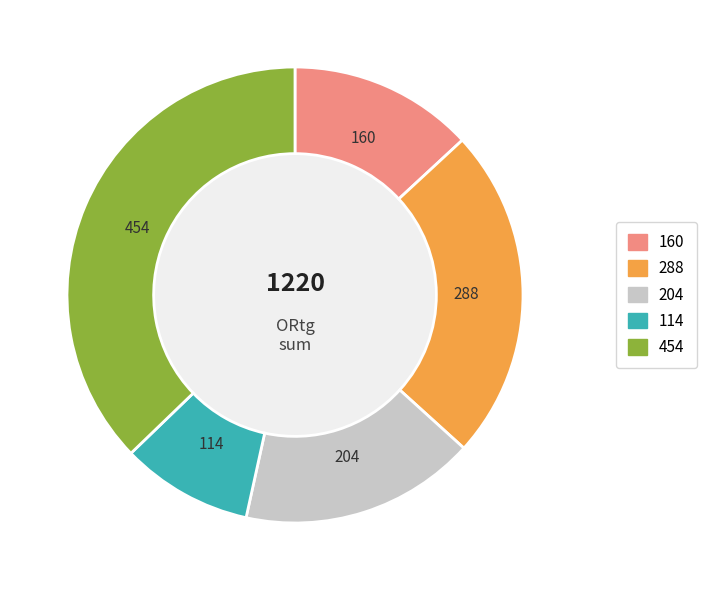

Is there any slice that represents more than half of the pie?

No